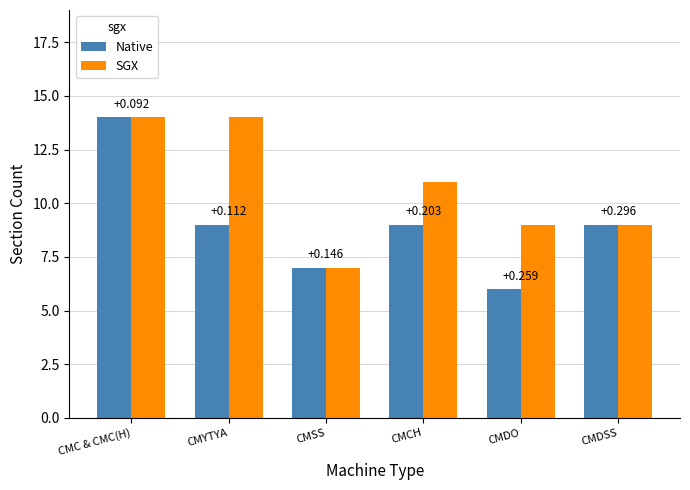

What is the label of the 6th bar from the right?

CMC & CMC(H)